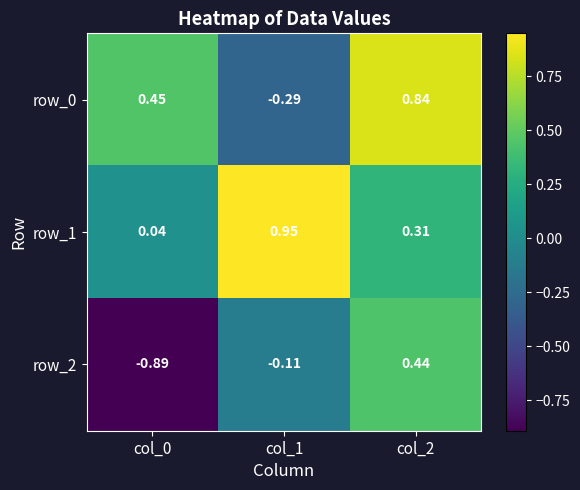

Count the number of categories in the chart.

3